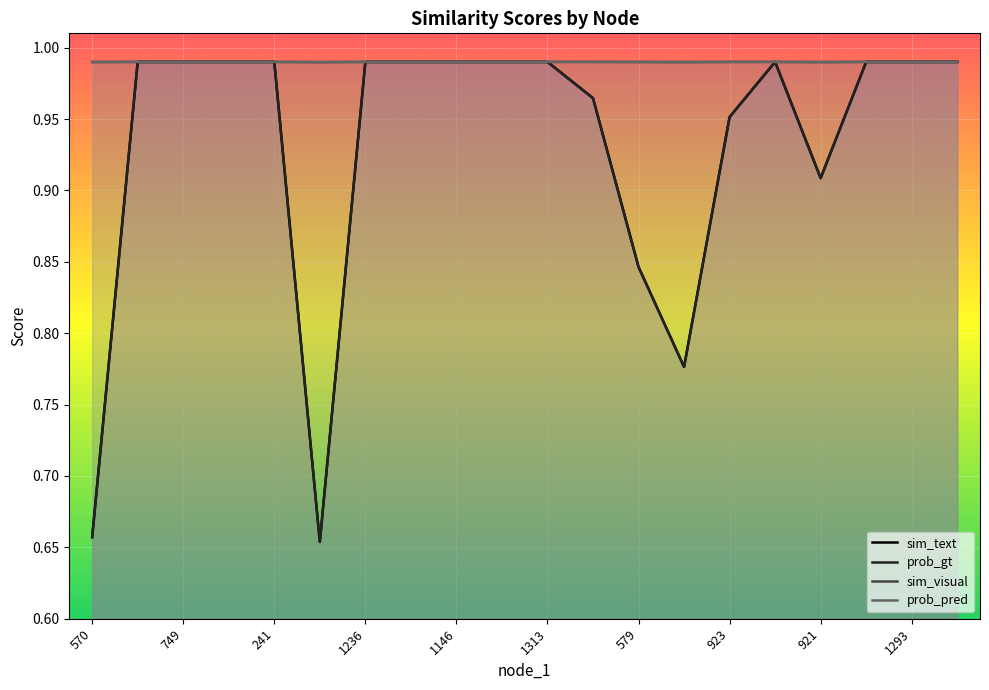

Does the chart display data point markers on the line(s)?

No